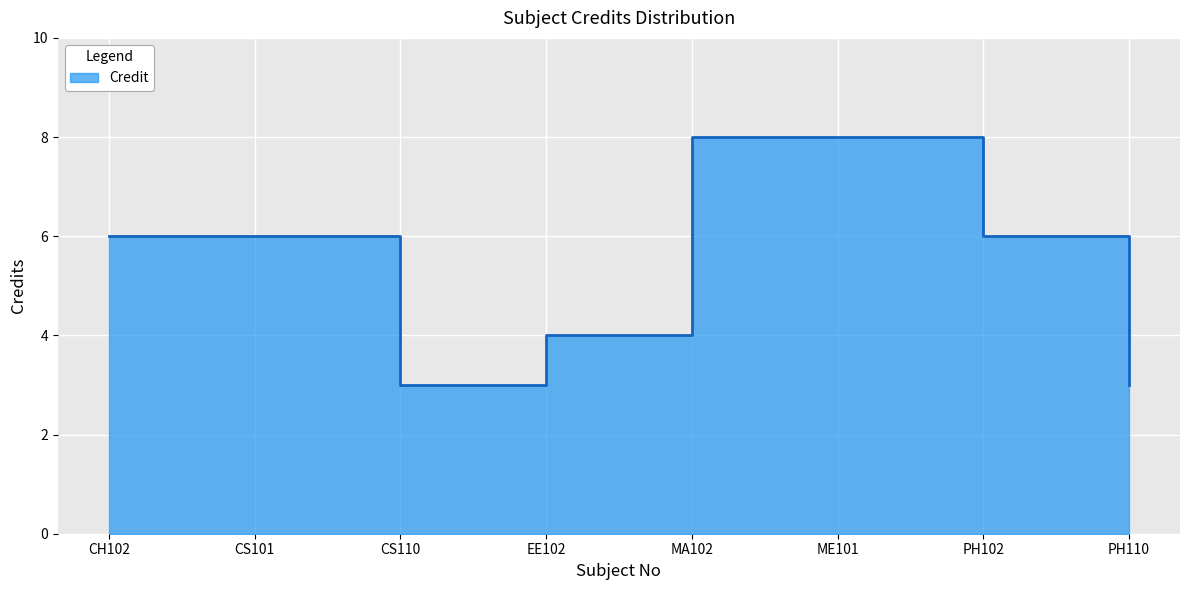

What position from the right is CH102?

8